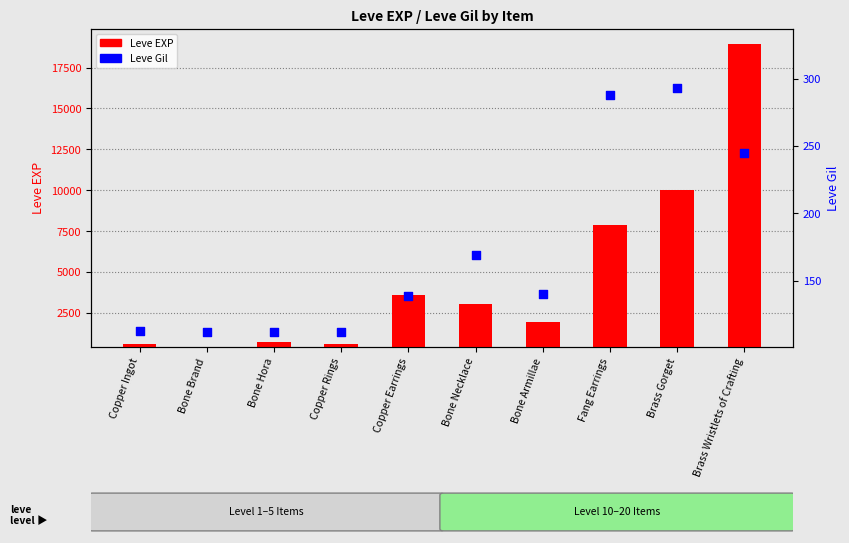

Which series contains the highest Y value?

Leve EXP